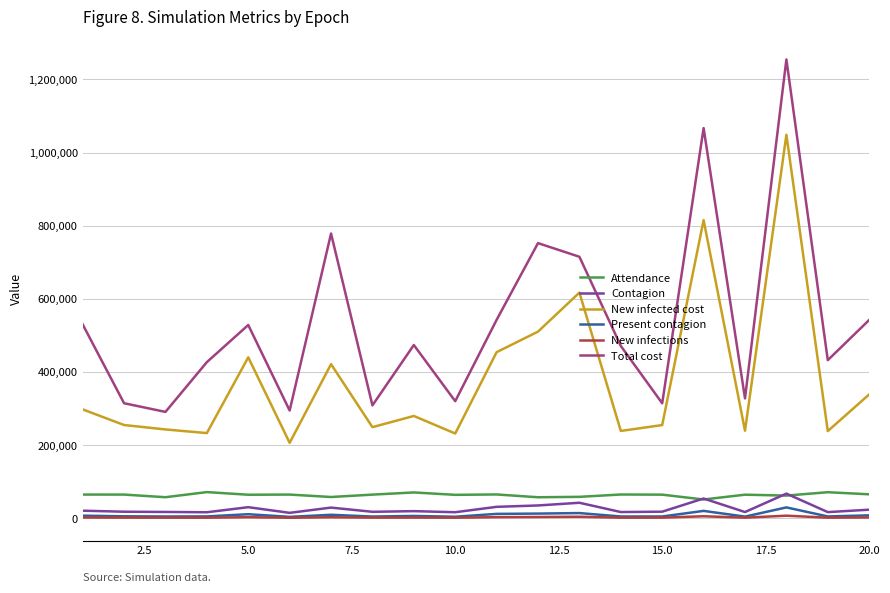

What is the greatest value displayed?

1254800